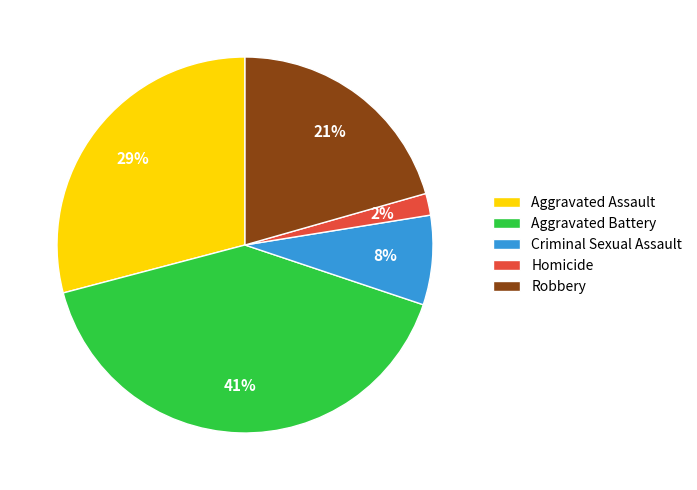

To the nearest percent, what is the combined percentage of Aggravated Assault and Robbery?

50%